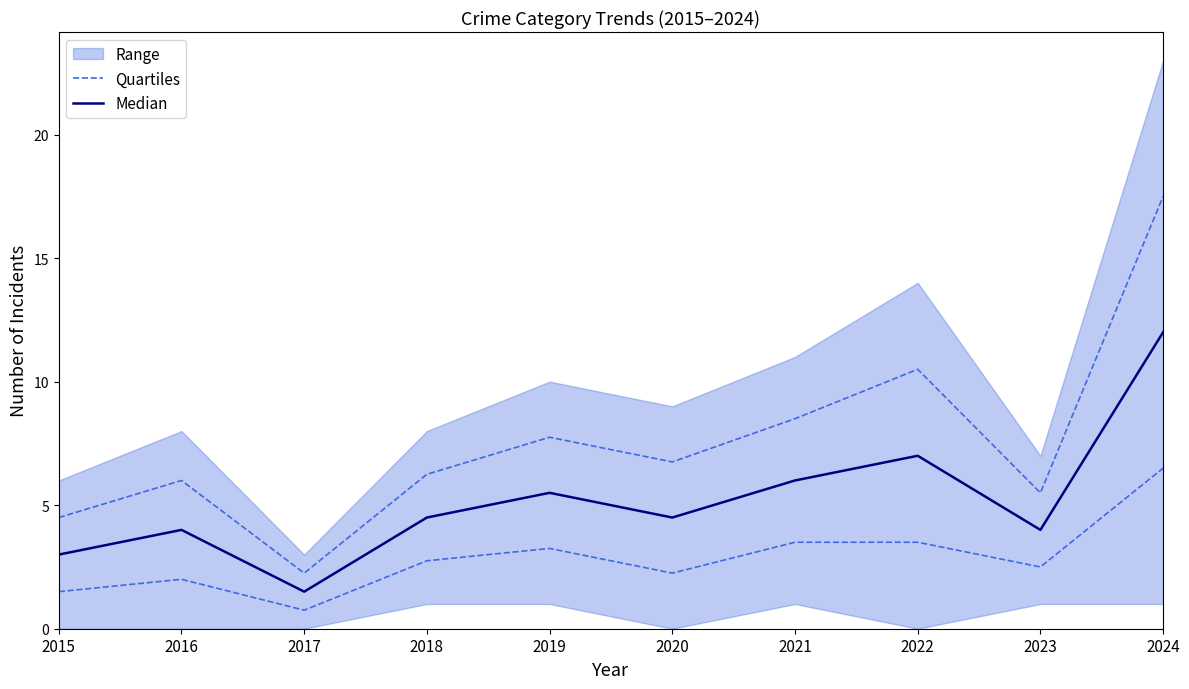

What is the difference between the Median values at 2016 and 2021?

2.0